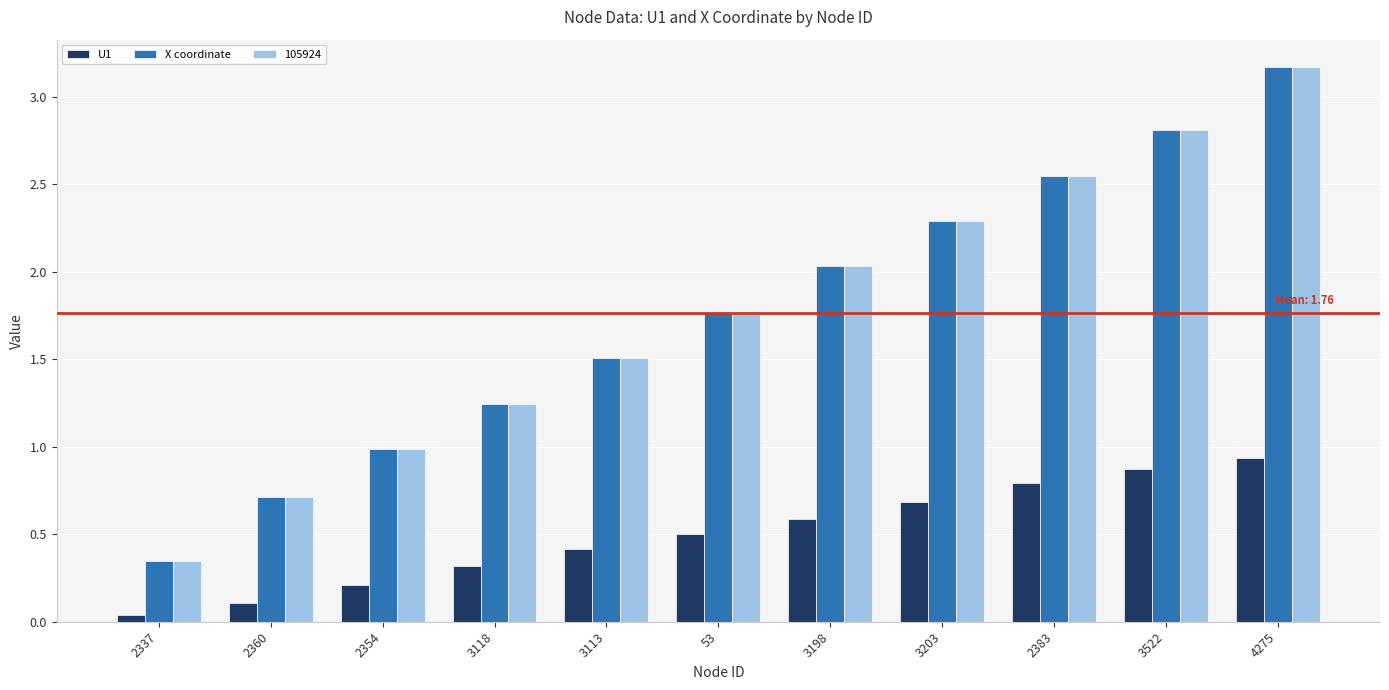

What is the average value of the X coordinate series?

1.8